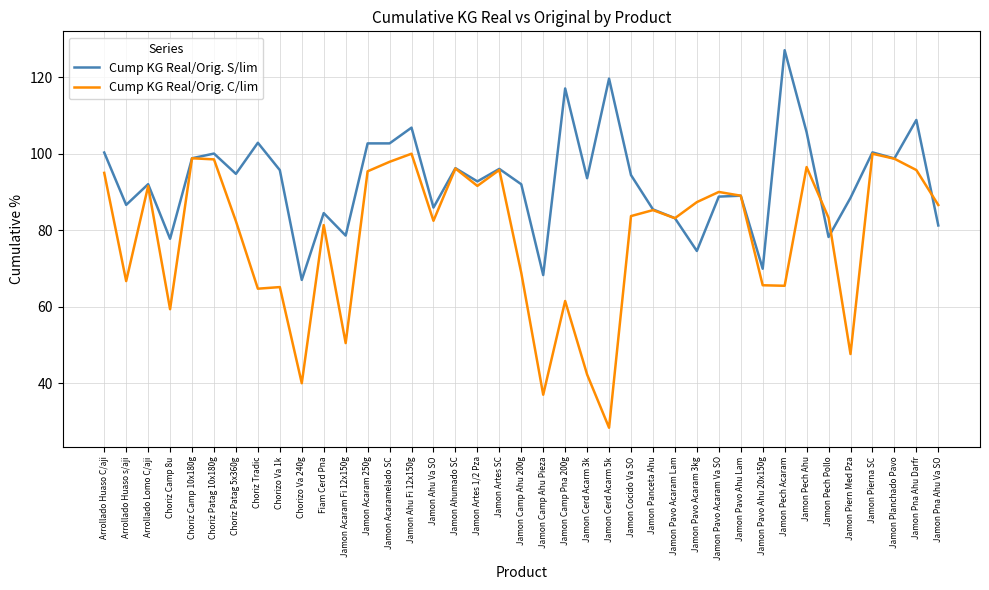

Rank the series at Chorizo Va 1k from lowest to highest value.

Cump KG Real/Orig. C/lim, Cump KG Real/Orig. S/lim